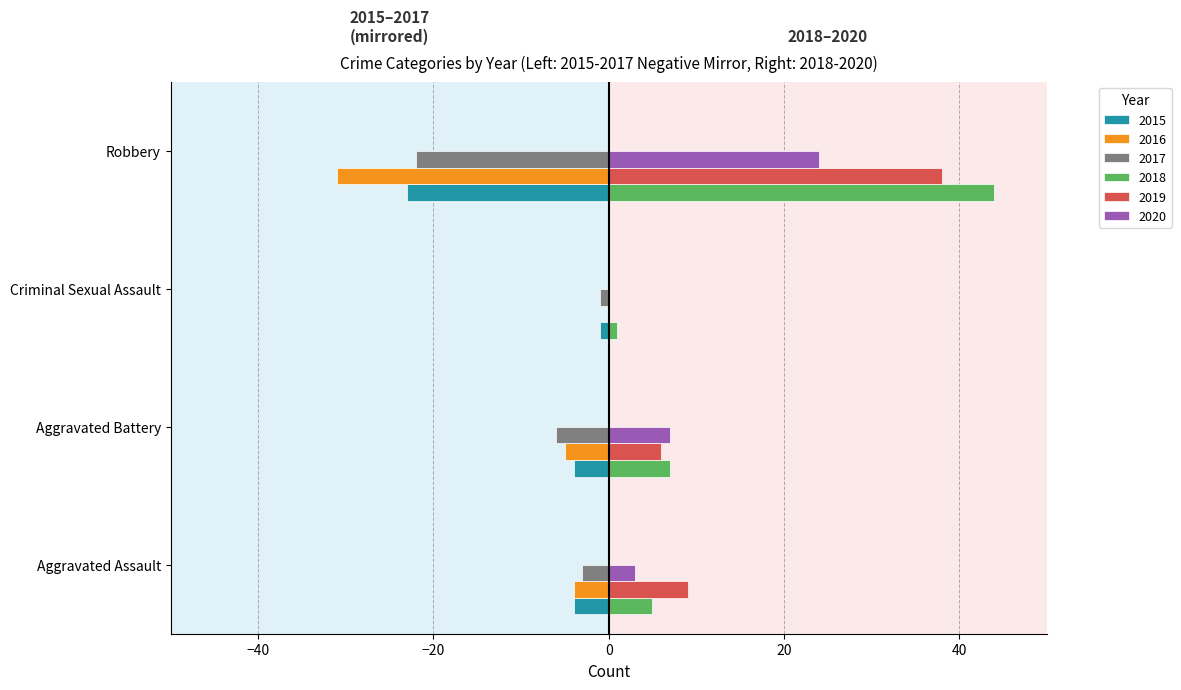

What is the greatest value displayed?

44